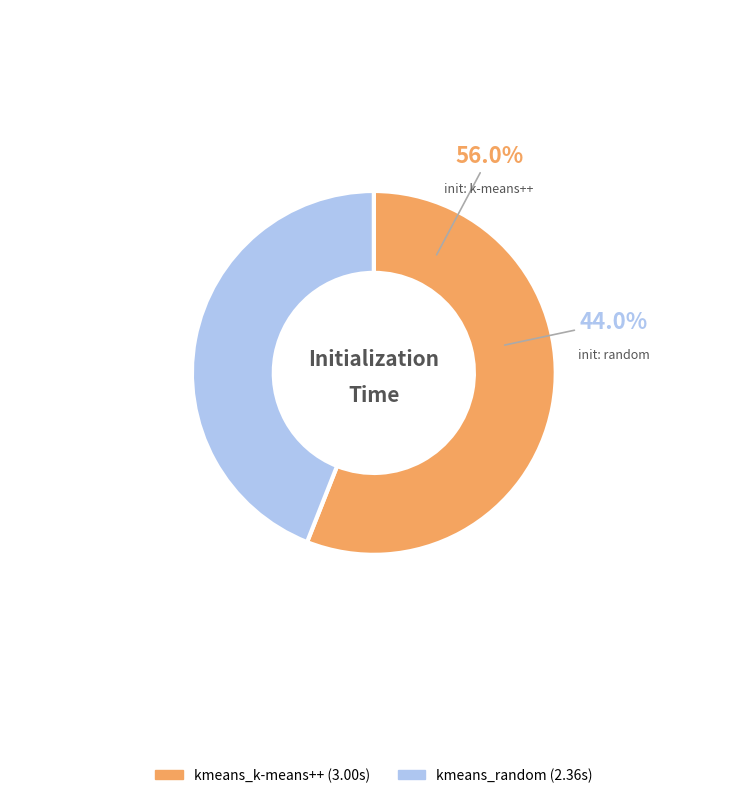

Which slice represents more than half of the pie?

kmeans_k-means++